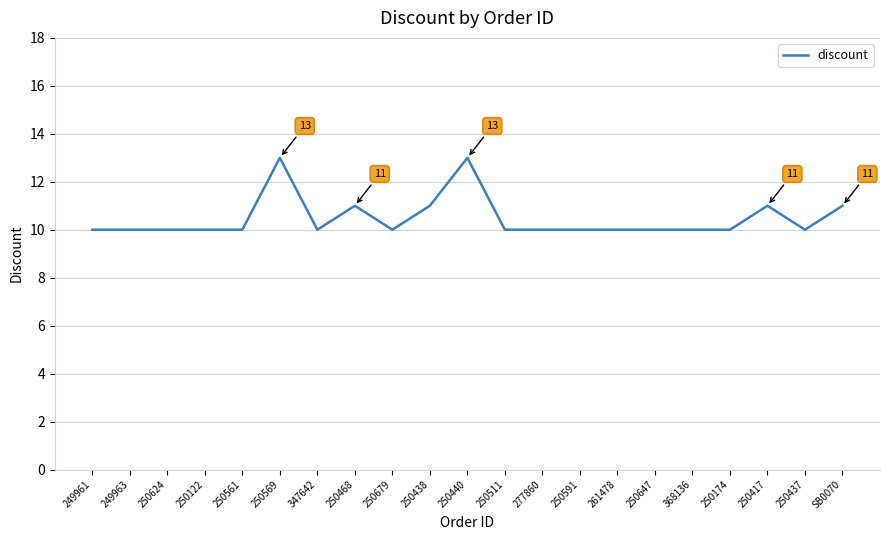

What is the difference between the maximum and minimum values?

3